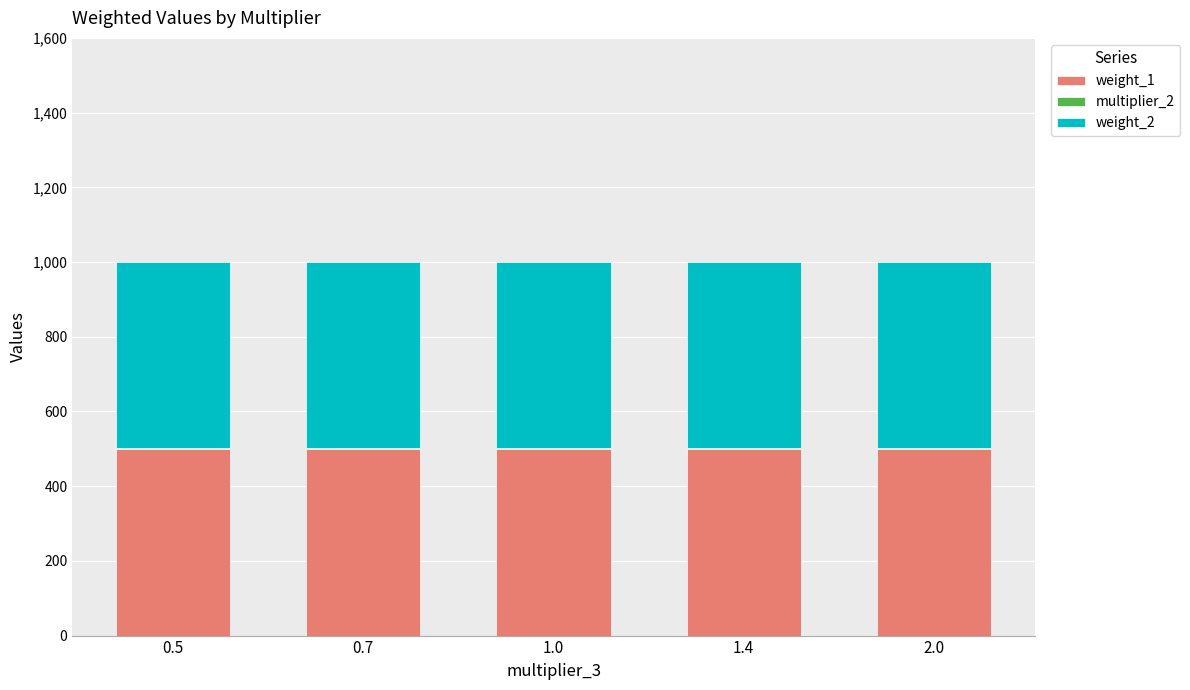

The value of weight_1 at 1.4 is 284. True or false?

False